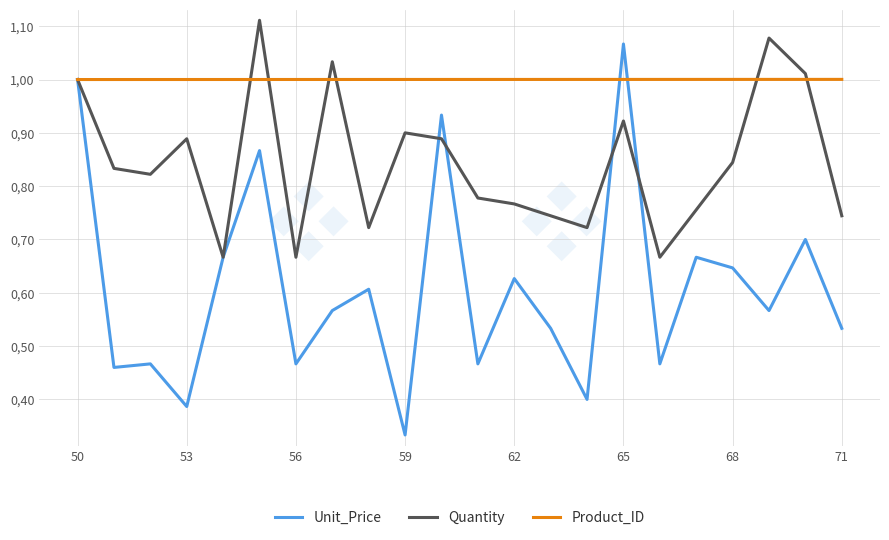

Reading left to right, what are all the values shown in this chart?

Unit_Price: 1.0	0.5	0.5	0.4	0.7	0.9	0.5	0.6	0.6	0.3	0.9	0.5	0.6	0.5	0.4	1.1	0.5	0.7	0.6	0.6	0.7	0.5
Quantity: 1.0	0.8	0.8	0.9	0.7	1.1	0.7	1.0	0.7	0.9	0.9	0.8	0.8	0.7	0.7	0.9	0.7	0.8	0.8	1.1	1.0	0.7
Product_ID: 1.0	1.0	1.0	1.0	1.0	1.0	1.0	1.0	1.0	1.0	1.0	1.0	1.0	1.0	1.0	1.0	1.0	1.0	1.0	1.0	1.0	1.0